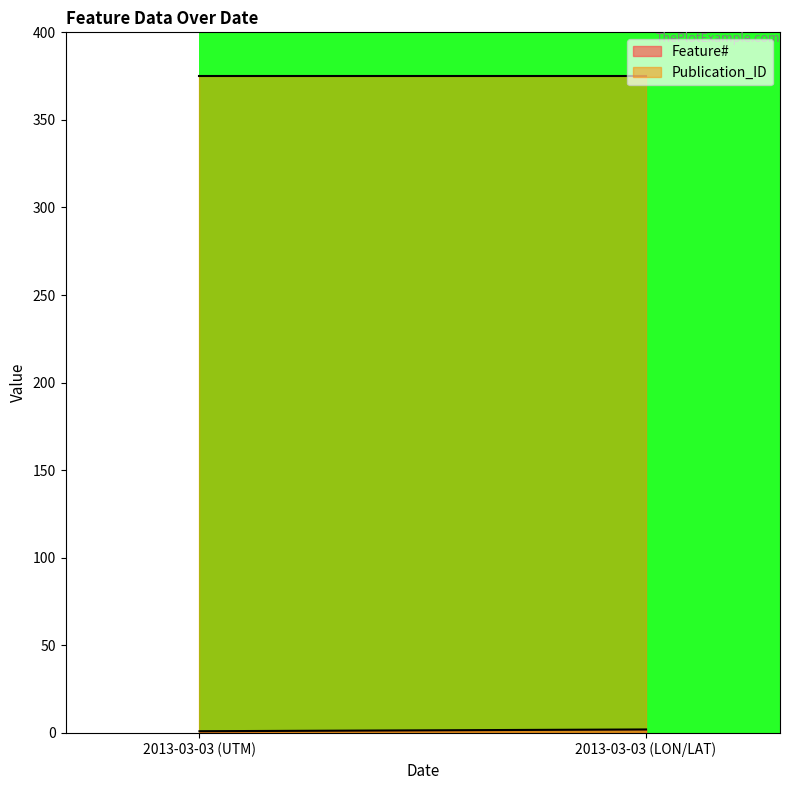

Is the value of Feature# at 2013-03-03 (LON/LAT) greater than the value of Publication_ID at 2013-03-03 (LON/LAT)?

No